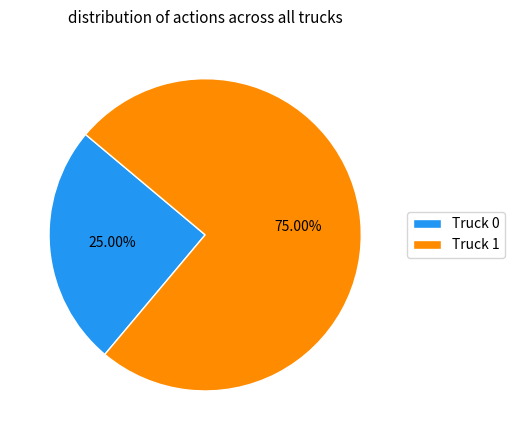

What percentage is the Truck 1 slice, to the nearest percent?

75%